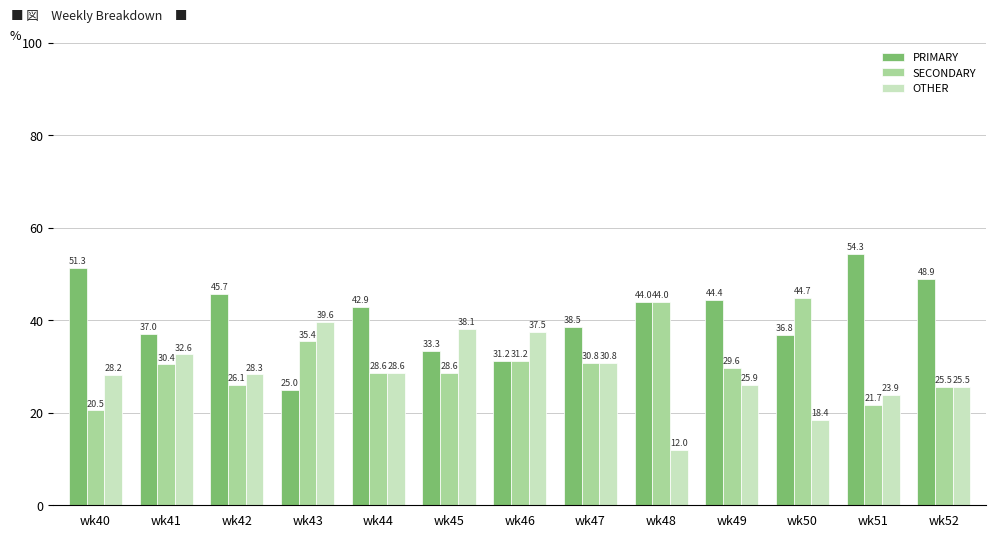

Which series has the largest total across all categories?

PRIMARY